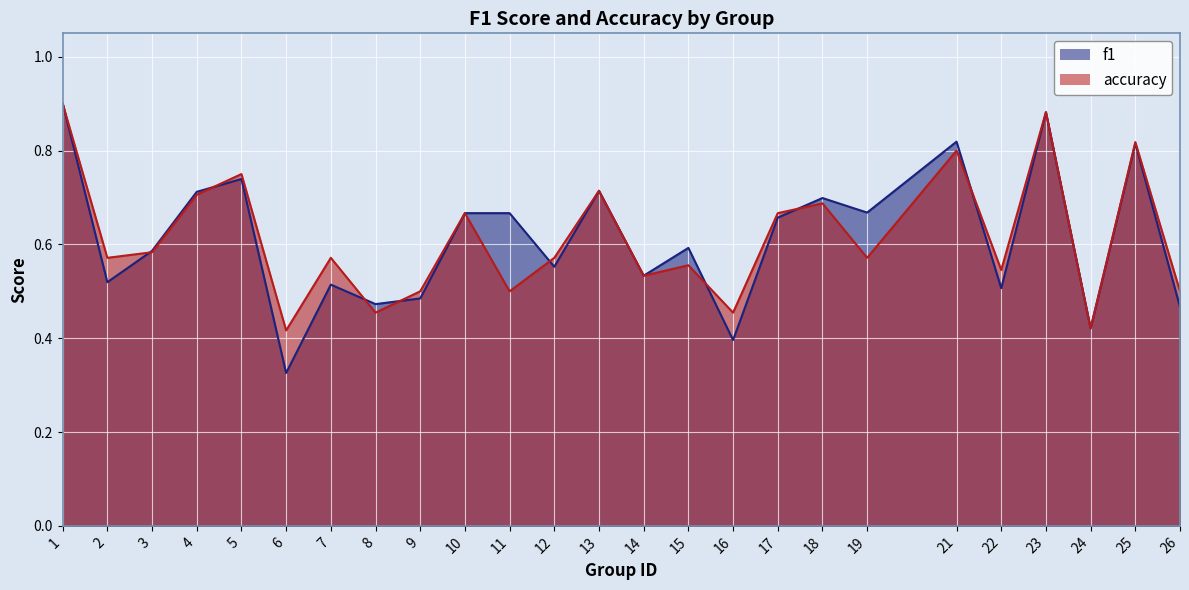

How many intersections are there between accuracy and f1?

9